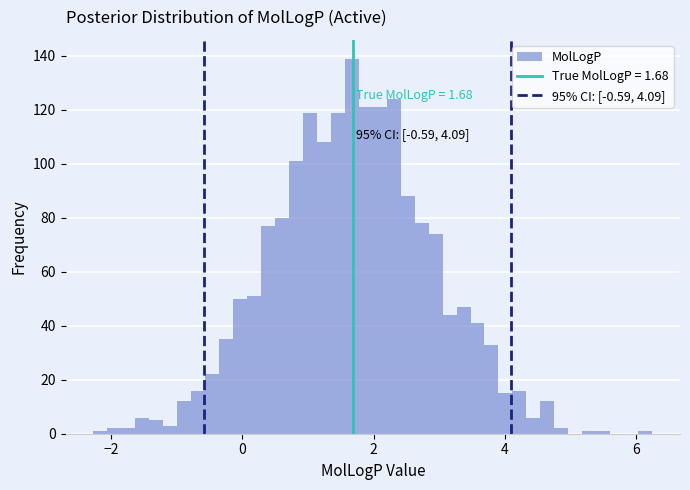

Read against the x-axis, roughly where is the centre of the tallest bar?

1.6